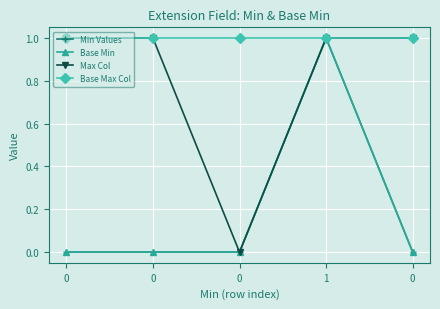

True or false: Base Max Col and Max Col intersect in this chart.

False